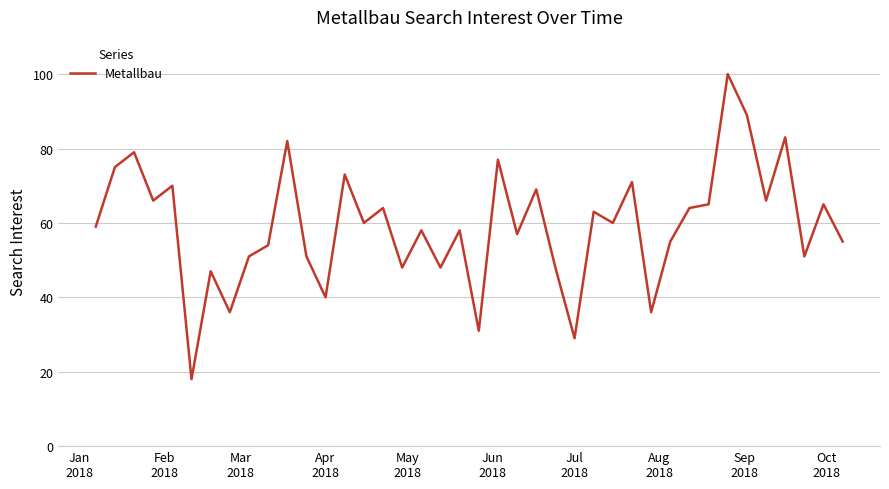

What is the smallest value displayed?

18